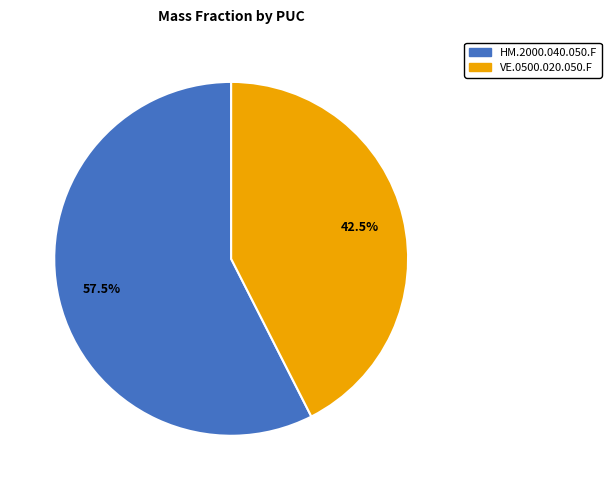

Which category has the smallest portion of the pie?

VE.0500.020.050.F